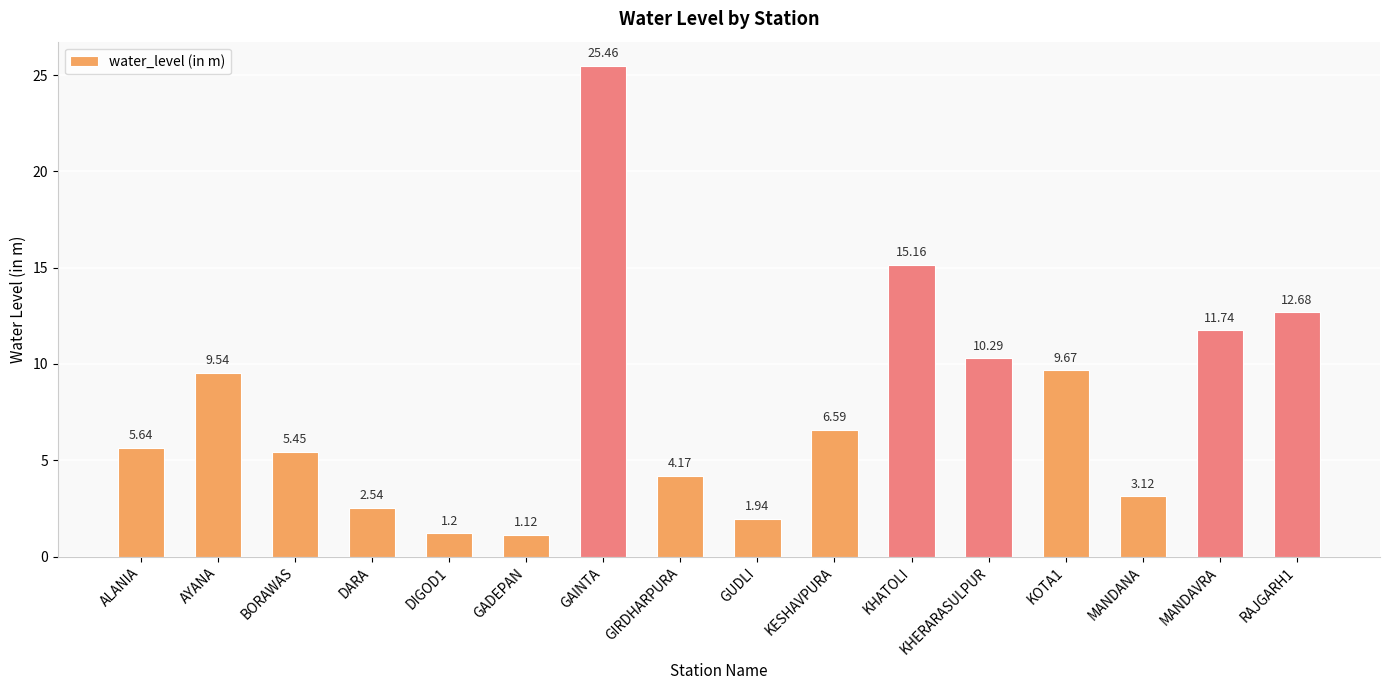

List the labels in order of value, smallest first.

GADEPAN, DIGOD1, GUDLI, DARA, MANDANA, GIRDHARPURA, BORAWAS, ALANIA, KESHAVPURA, AYANA, KOTA1, KHERARASULPUR, MANDAVRA, RAJGARH1, KHATOLI, GAINTA